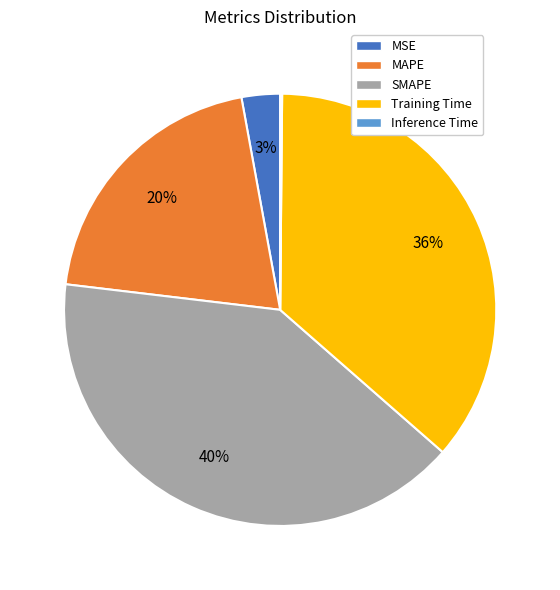

True or false: MAPE accounts for 20% of the total.

True